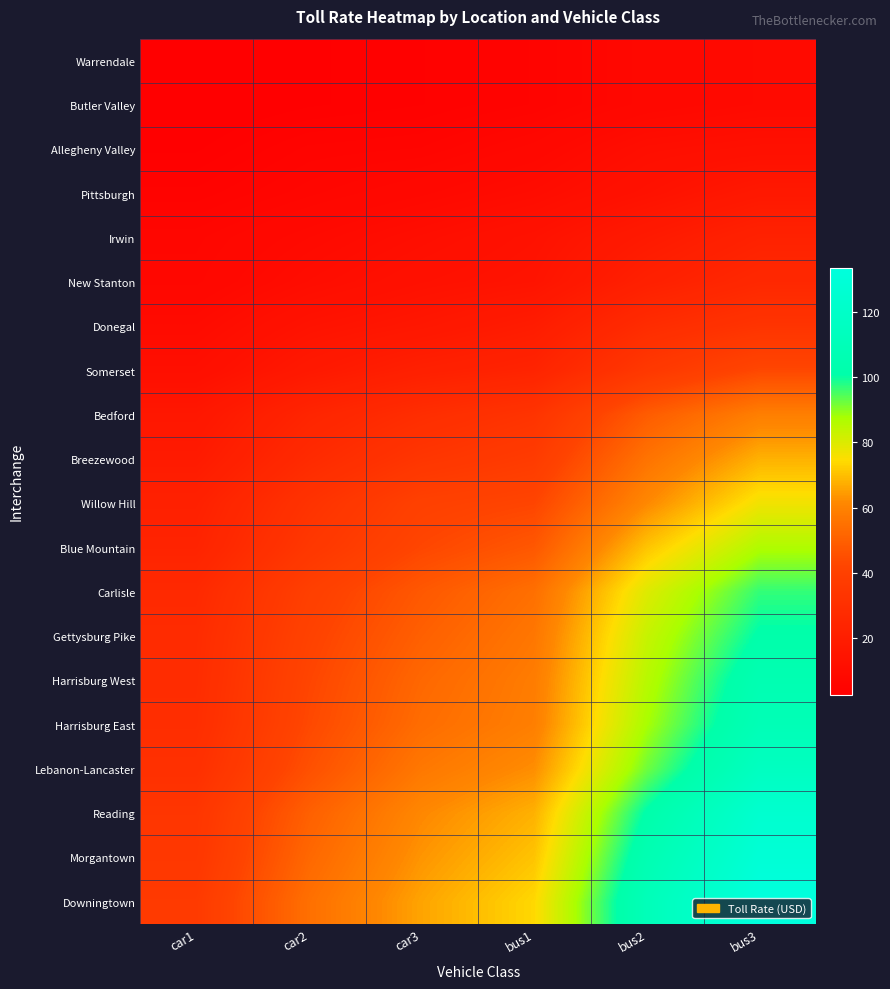

Reading left to right, extract all data points from this chart.

Warrendale: car1=2.7	car2=3.6	car3=4.2	bus1=5.3	bus2=7.6	bus3=8.9
Butler Valley: car1=2.7	car2=3.6	car3=4.2	bus1=5.3	bus2=7.6	bus3=8.9
Allegheny Valley: car1=3.6	car2=5.4	car3=5.8	bus1=7.6	bus2=11.1	bus3=12.2
Pittsburgh: car1=4.9	car2=6.6	car3=8.1	bus1=10.0	bus2=13.3	bus3=17.0
Irwin: car1=6.6	car2=8.8	car3=11.0	bus1=13.3	bus2=18.0	bus3=22.5
New Stanton: car1=7.1	car2=10.4	car3=12.8	bus1=14.4	bus2=21.5	bus3=26.1
Donegal: car1=9.4	car2=13.8	car3=16.1	bus1=19.2	bus2=28.3	bus3=32.8
Somerset: car1=11.6	car2=17.3	car3=21.3	bus1=23.6	bus2=35.2	bus3=43.0
Bedford: car1=16.1	car2=24.1	car3=29.1	bus1=32.8	bus2=49.0	bus3=59.0
Breezewood: car1=18.4	car2=27.5	car3=33.8	bus1=37.2	bus2=55.6	bus3=67.9
Willow Hill: car1=21.9	car2=32.1	car3=40.1	bus1=42.3	bus2=61.5	bus3=76.6
Blue Mountain: car1=23.5	car2=34.7	car3=42.7	bus1=47.7	bus2=70.8	bus3=86.6
Carlisle: car1=26.8	car2=39.3	car3=47.9	bus1=54.6	bus2=79.6	bus3=96.8
Gettysburg Pike: car1=28.0	car2=41.0	car3=50.1	bus1=56.7	bus2=83.2	bus3=101.3
Harrisburg West: car1=28.5	car2=42.3	car3=52.3	bus1=58.3	bus2=85.4	bus3=106.1
Harrisburg East: car1=29.1	car2=43.3	car3=53.7	bus1=59.0	bus2=87.6	bus3=108.8
Lebanon-Lancaster: car1=30.7	car2=45.5	car3=57.0	bus1=62.5	bus2=92.1	bus3=115.1
Reading: car1=33.8	car2=50.1	car3=61.4	bus1=67.9	bus2=101.3	bus3=124.4
Morgantown: car1=34.7	car2=52.3	car3=63.6	bus1=70.8	bus2=106.1	bus3=128.6
Downingtown: car1=36.5	car2=54.6	car3=65.9	bus1=73.9	bus2=110.3	bus3=133.4